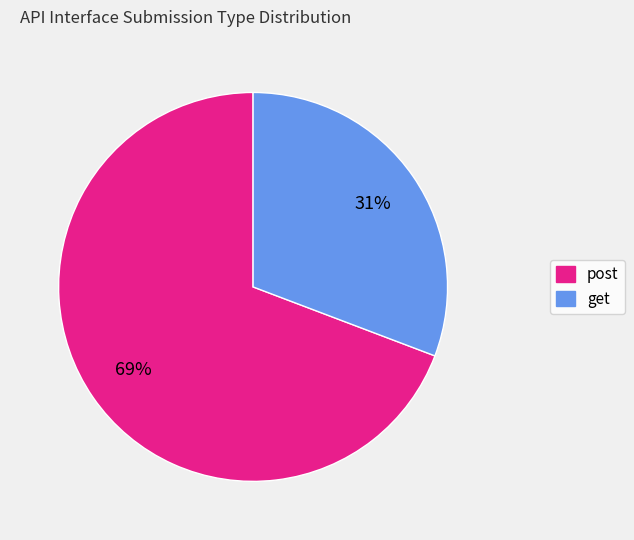

Which slice is the smallest?

get